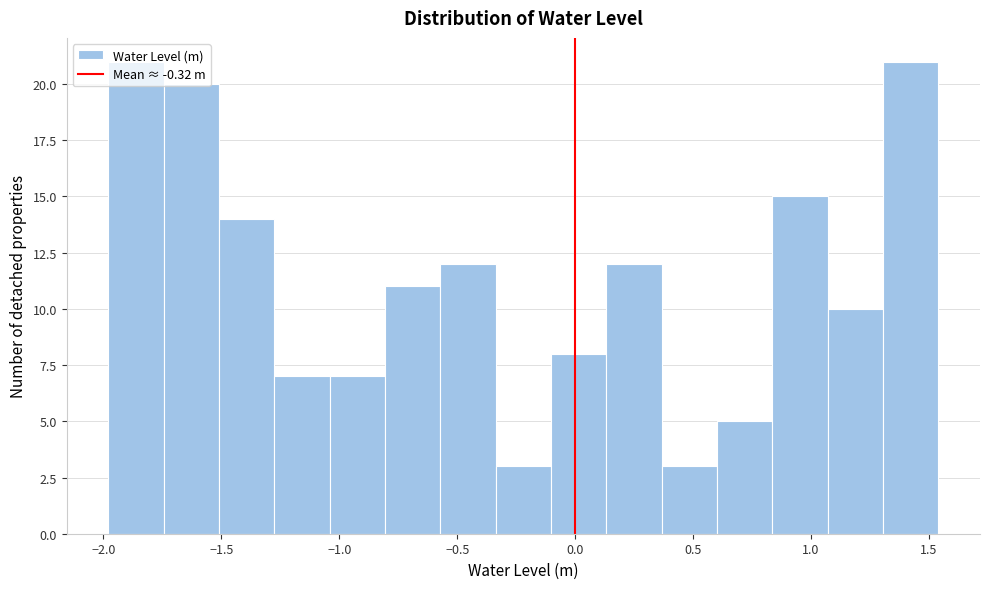

What is the height of the bar covering 0.15 to 0.35 on the x-axis? Neither the bar edges nor the heights are printed on the chart, so give them approximately, as read against the axes.

12